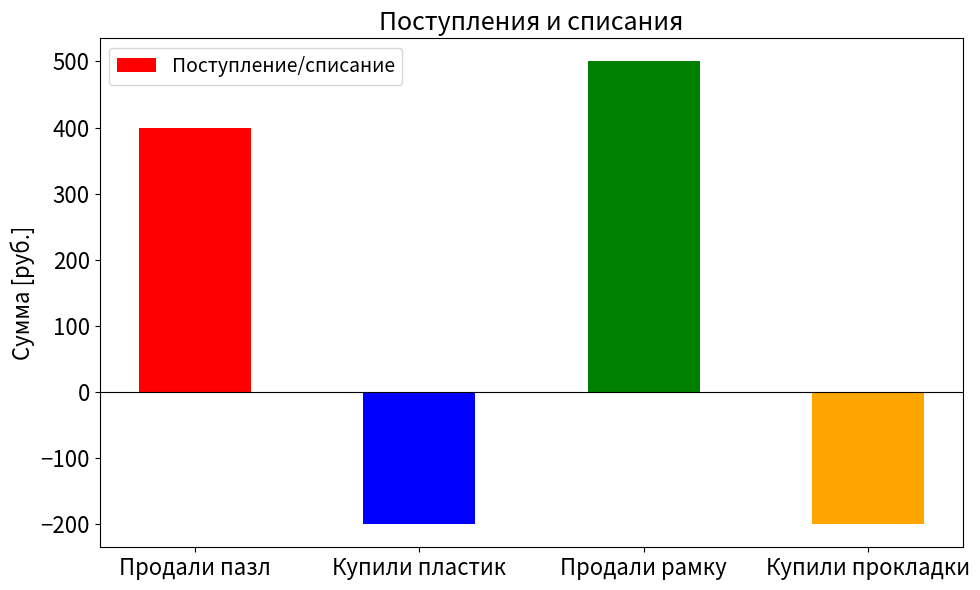

What is the minimum value shown in the chart?

-200